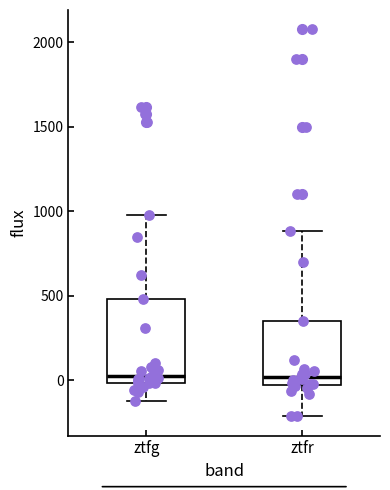

Comparing the boxes themselves (not the whiskers), which one is the tallest?

ztfg